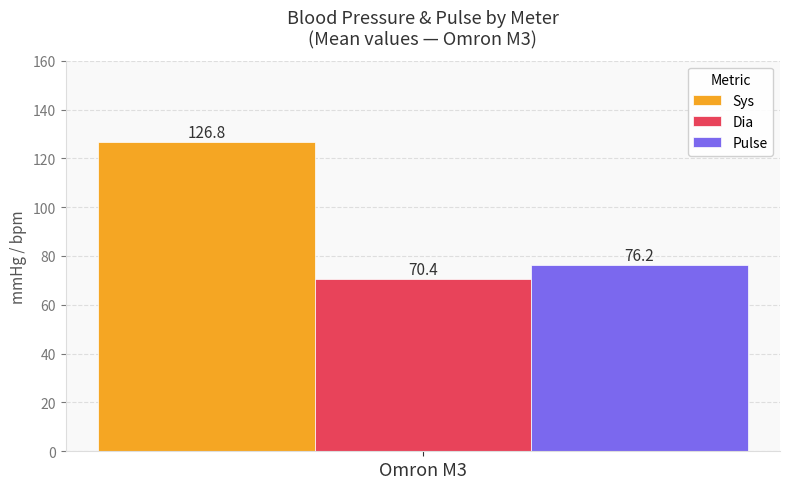

Which series has the largest range (max minus min)?

Sys